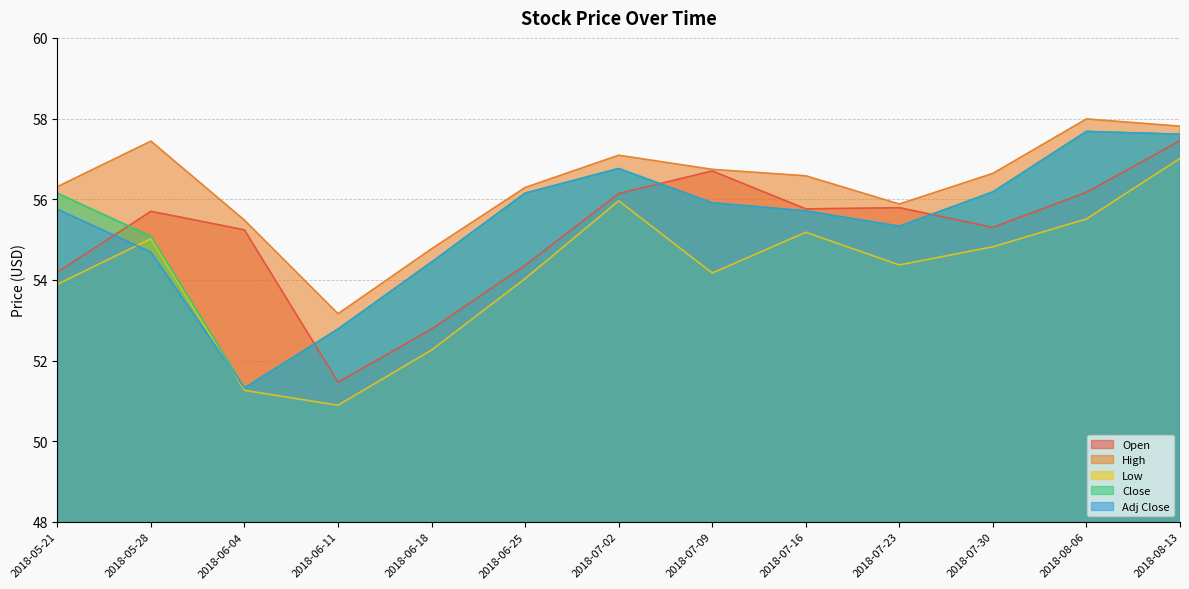

What is the value of the High point at the 9th from the left?

56.6